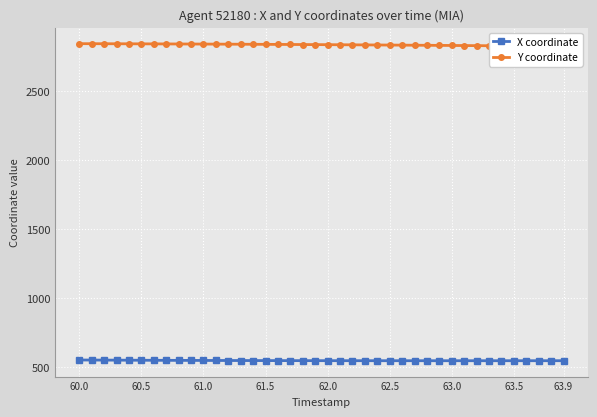

What is the minimum value for X coordinate?

546.2